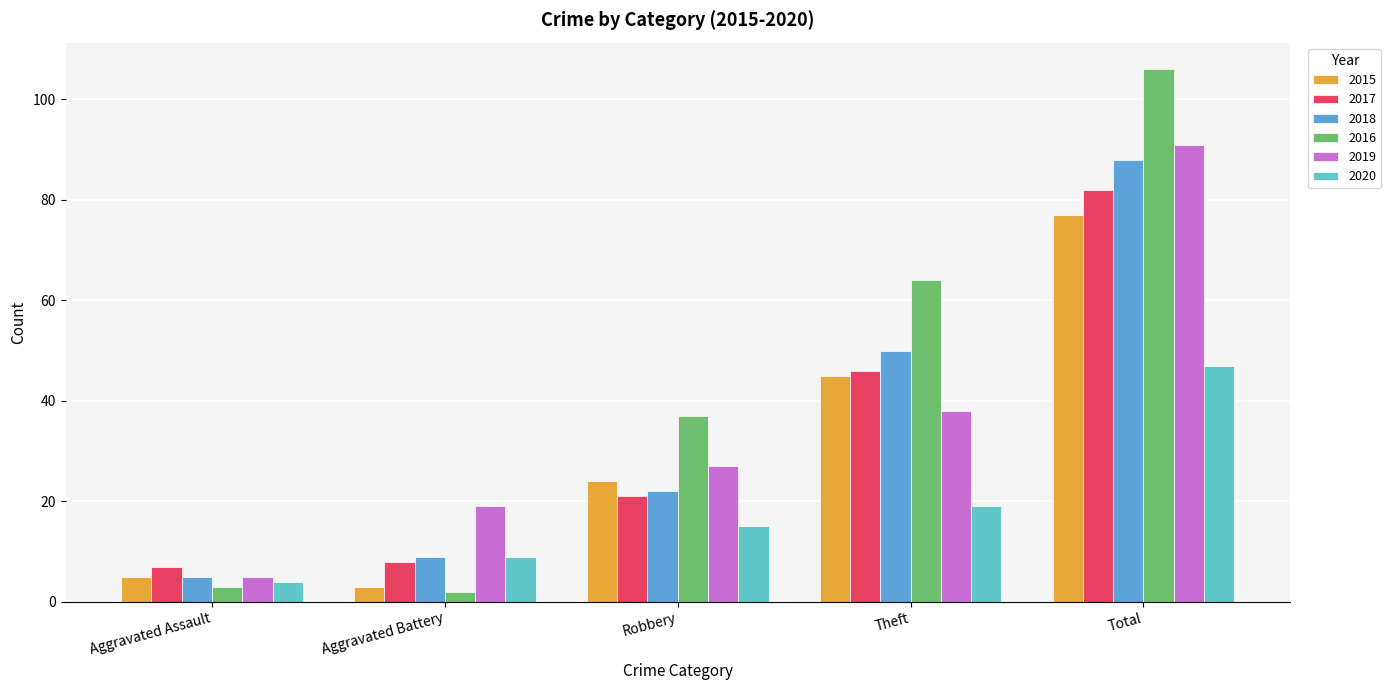

Does the chart contain any negative values?

No